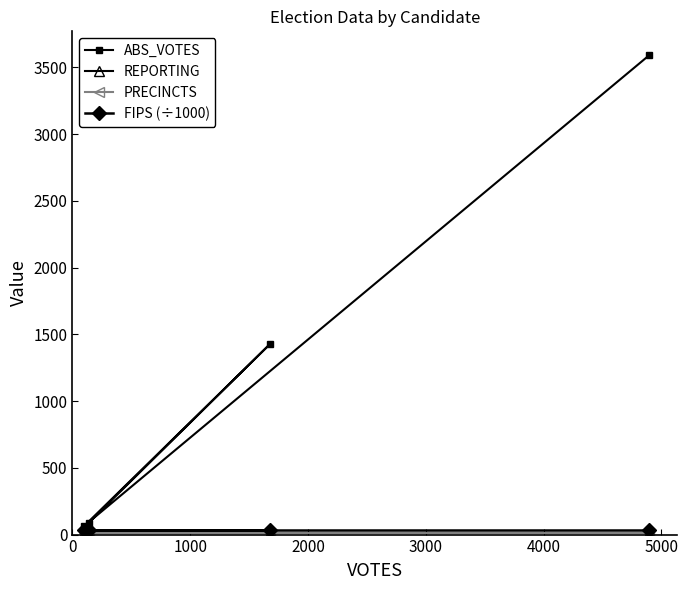

Which series changed the most between 2000 and 3000?

ABS_VOTES